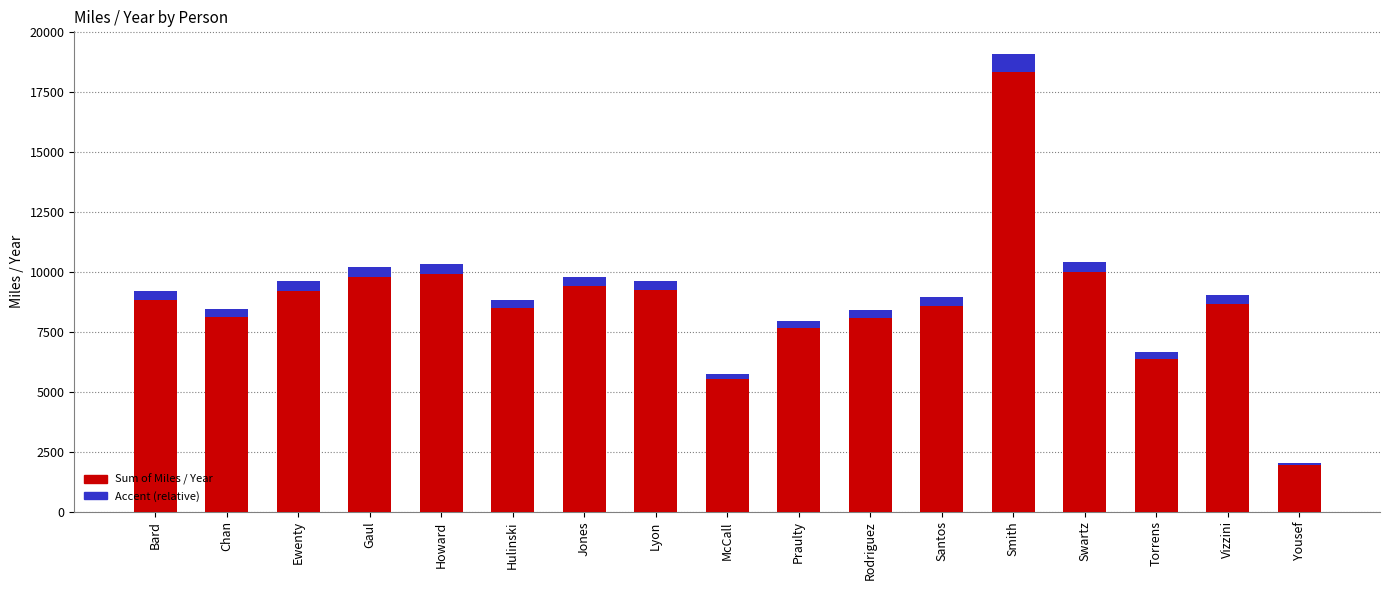

At which category is the sum across all series the highest?

Smith